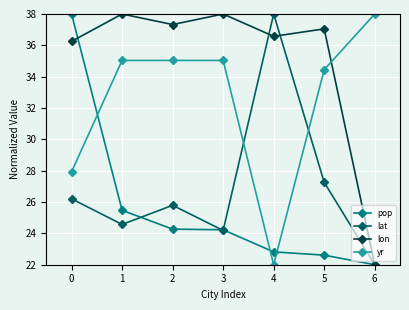

The yr series shows 17.5 at 1. True or false?

False